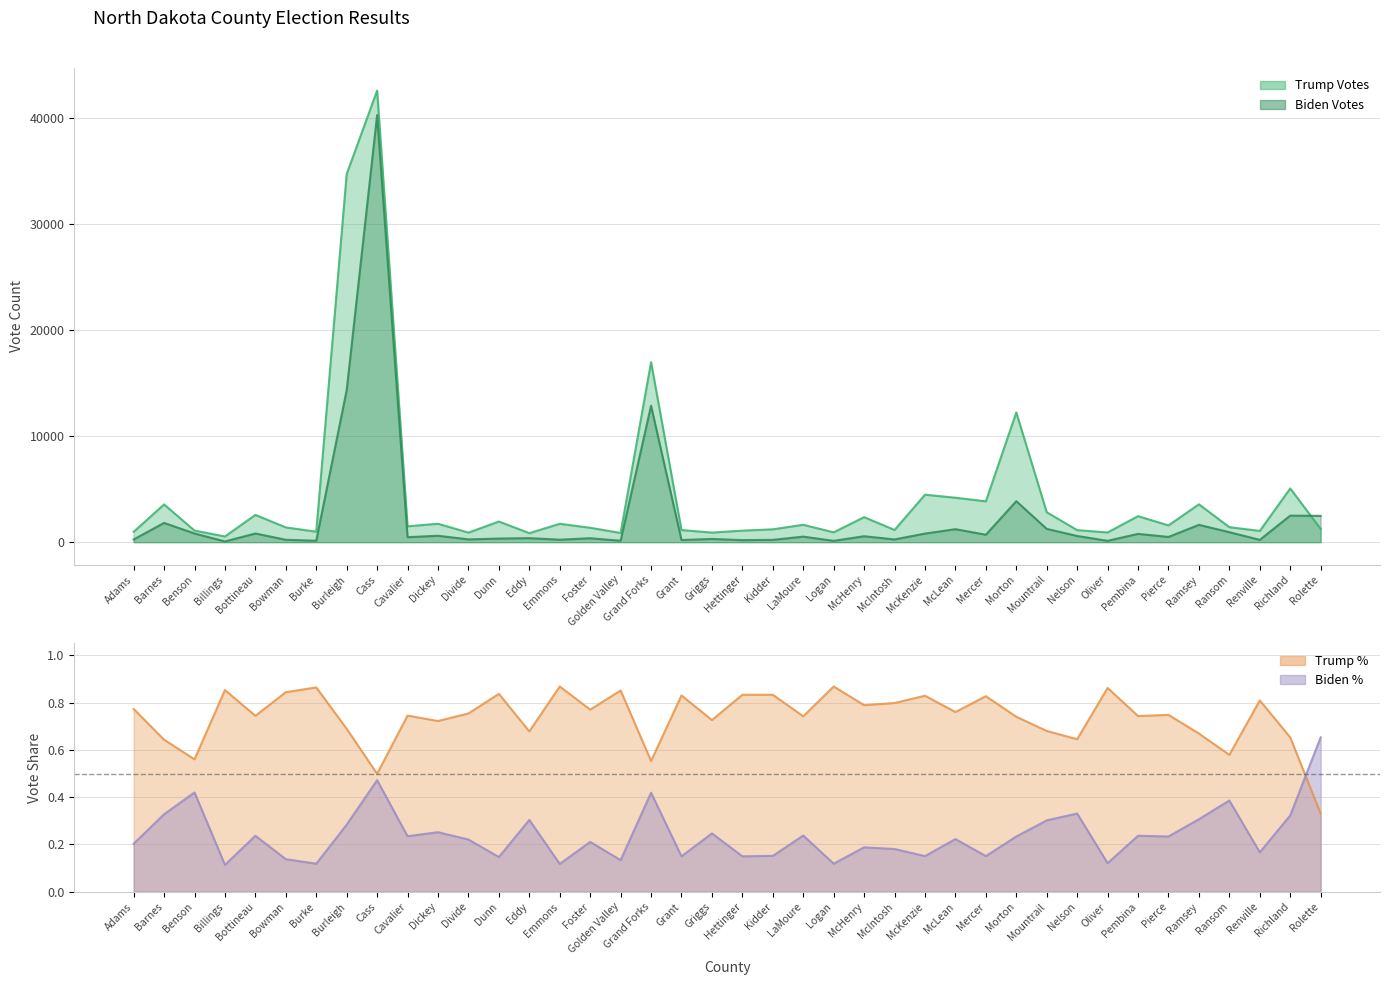

What is the value of the Biden Votes point at the 5th from the left?

821.0